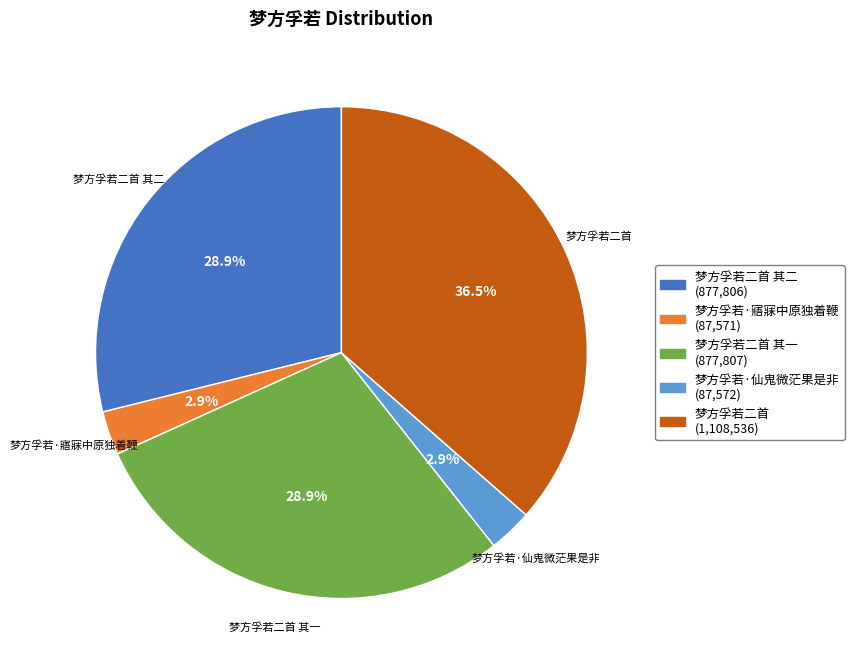

To the nearest percent, what percentage of the pie is 梦方孚若·仙鬼微茫果是非?

3%